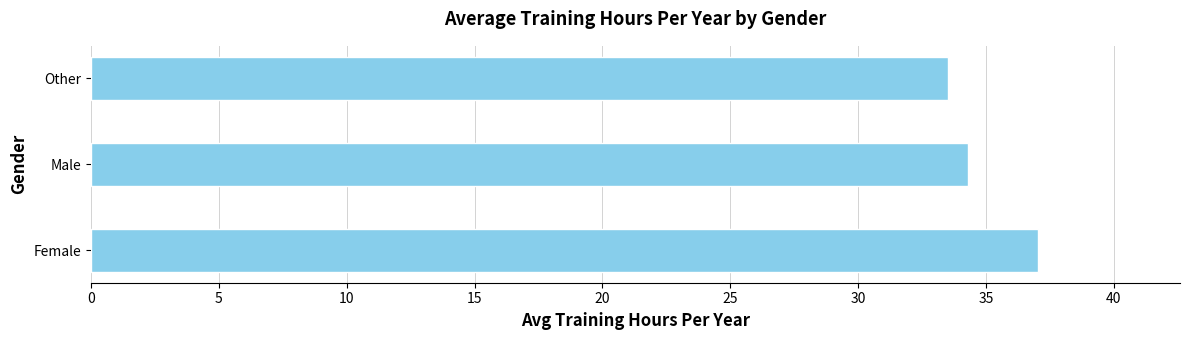

What is the maximum value shown in the chart?

37.0